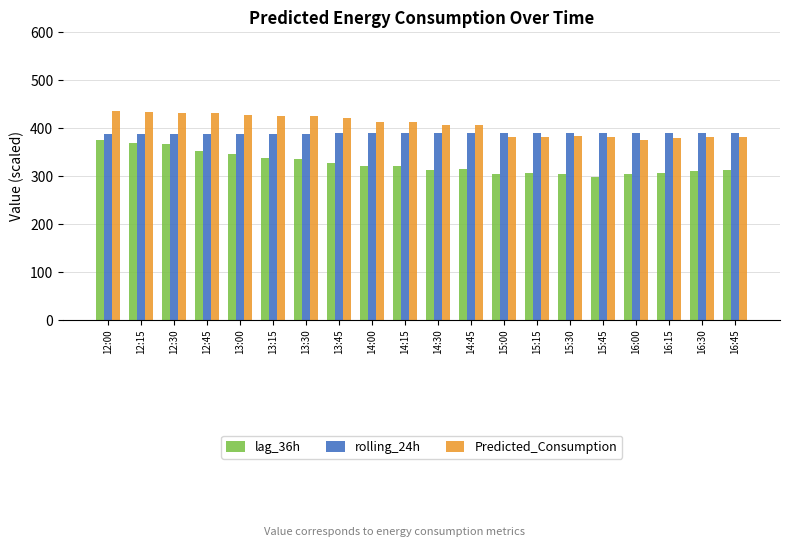

Between 12:00 and 12:45, which series saw the biggest shift?

lag_36h